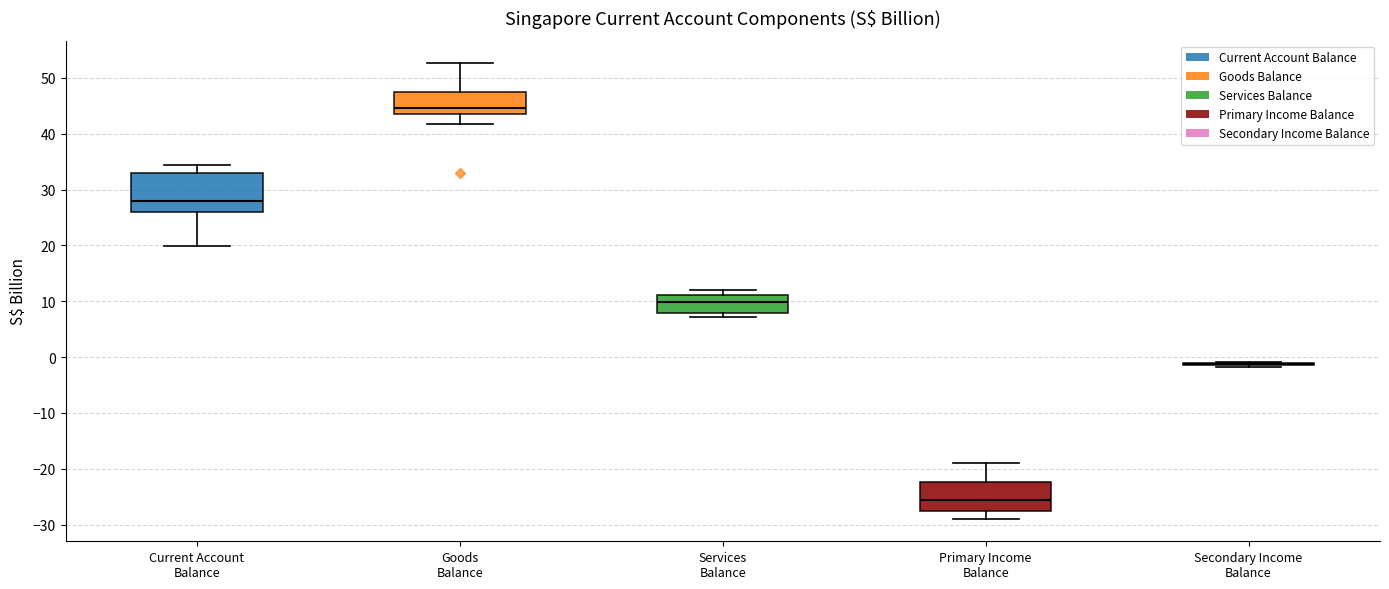

Reading left to right, transcribe this box plot: for each box, give where its median line is, the range the box spans, and where its two whiskers end, as read against the y-axis. The values are not printed on the chart, so give them approximately, as read against the axis.

Current Account Balance: median 28, box 26 to 33, whiskers 20 to 34
Goods Balance: median 45, box 44 to 47, whiskers 42 to 53
Services Balance: median 10, box 8 to 11, whiskers 7 to 12
Primary Income Balance: median -25, box -28 to -22, whiskers -29 to -19
Secondary Income Balance: box collapsed to a line at -1, whiskers -2 to -1